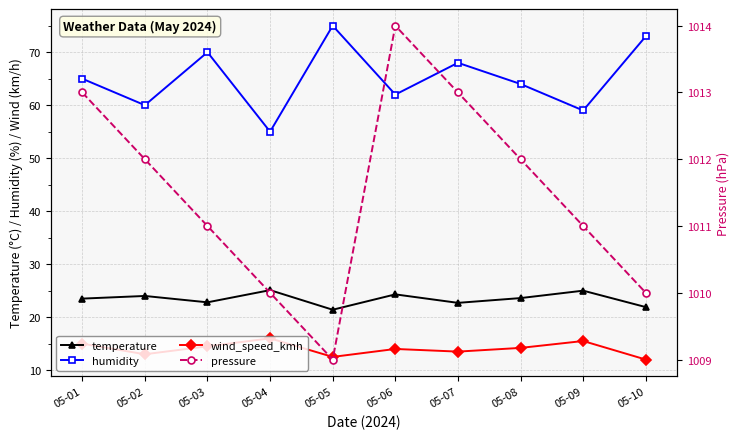

How many interior local peaks does the humidity series have?

3